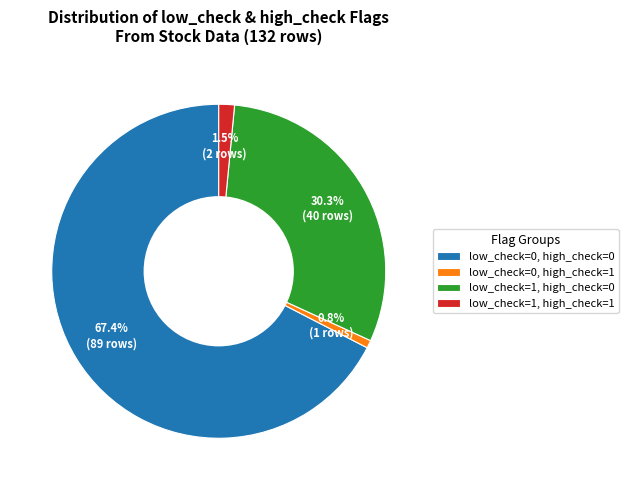

Which slice is the largest?

low_check=0, high_check=0